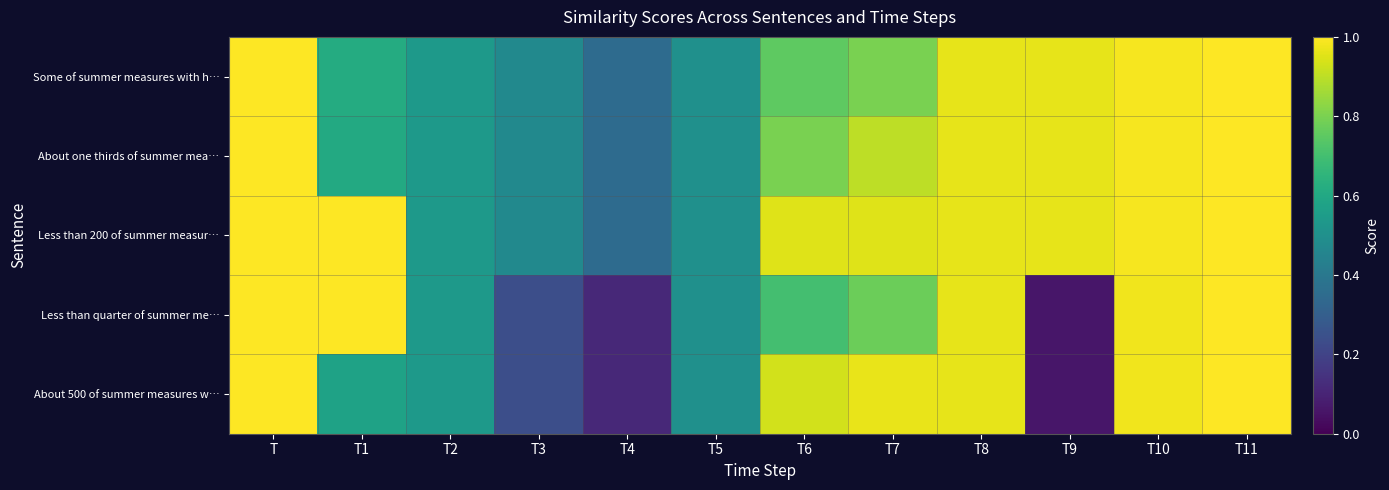

Reading left to right, what are all the values shown in this chart?

Some of summer measures with h…: T=7.9	T1=0.6	T2=0.5	T3=0.5	T4=0.4	T5=0.5	T6=0.8	T7=0.8	T8=1.0	T9=1.0	T10=1.0	T11=1.0
About one thirds of summer mea…: T=8.1	T1=0.6	T2=0.5	T3=0.5	T4=0.4	T5=0.5	T6=0.8	T7=0.9	T8=1.0	T9=1.0	T10=1.0	T11=1.0
Less than 200 of summer measur…: T=8.7	T1=1.0	T2=0.5	T3=0.5	T4=0.4	T5=0.5	T6=1.0	T7=1.0	T8=1.0	T9=1.0	T10=1.0	T11=1.0
Less than quarter of summer me…: T=6.9	T1=1.0	T2=0.5	T3=0.2	T4=0.1	T5=0.5	T6=0.7	T7=0.8	T8=1.0	T9=0.1	T10=1.0	T11=1.0
About 500 of summer measures w…: T=6.9	T1=0.6	T2=0.5	T3=0.2	T4=0.1	T5=0.5	T6=0.9	T7=1.0	T8=1.0	T9=0.1	T10=1.0	T11=1.0